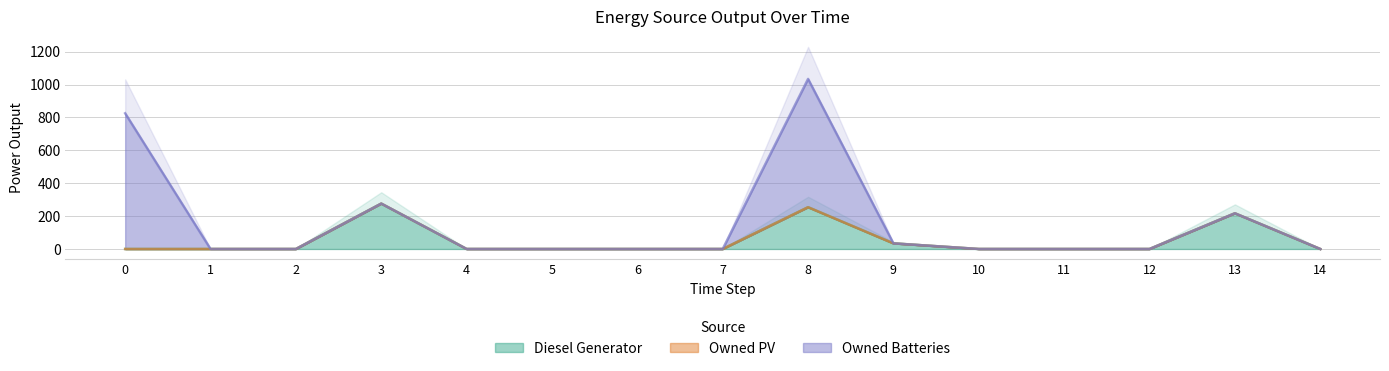

Which series has the largest total across all categories?

Owned Batteries